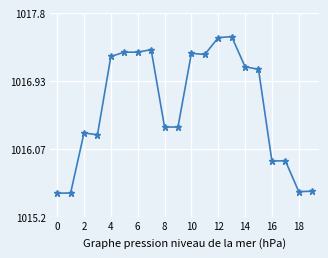

What is the value of the 15th point from the left?

1017.1